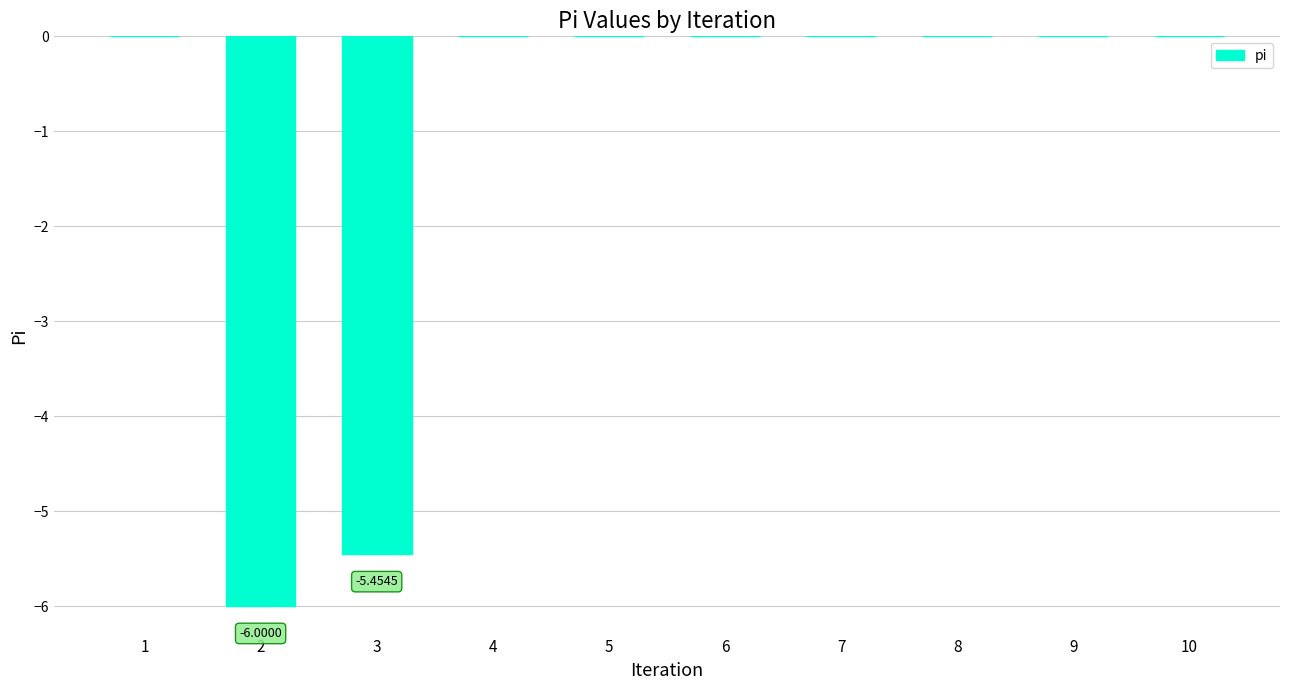

Reading left to right, what are all the values shown in this chart?

1=0.0	2=-6.0	3=-5.5	4=0.0	5=0.0	6=0.0	7=0.0	8=0.0	9=0.0	10=0.0